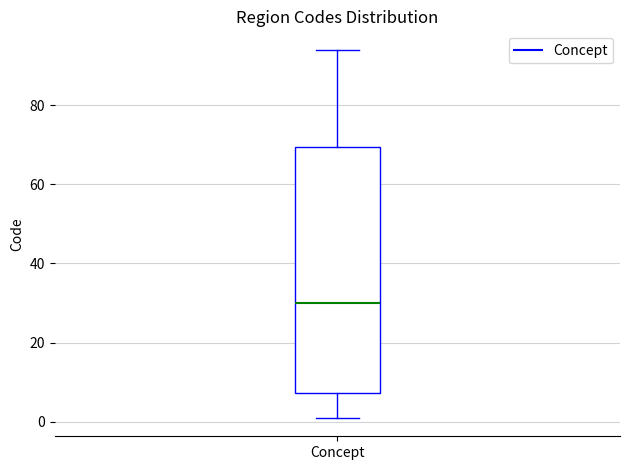

Where does the upper whisker of the box for Concept end on the y-axis? The values are not printed on the chart, so give them approximately, as read against the axis.

94